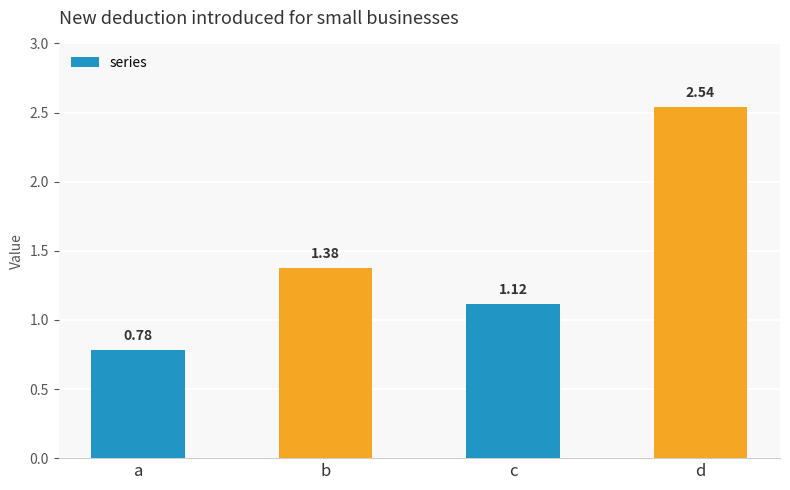

Which has a higher value, d or a?

d